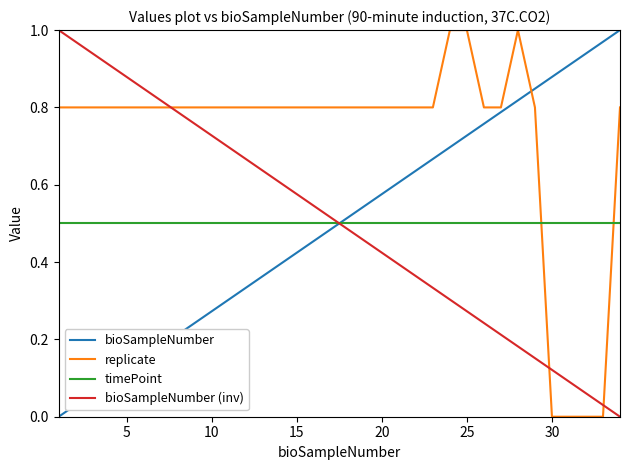

Which series has the largest total across all categories?

replicate